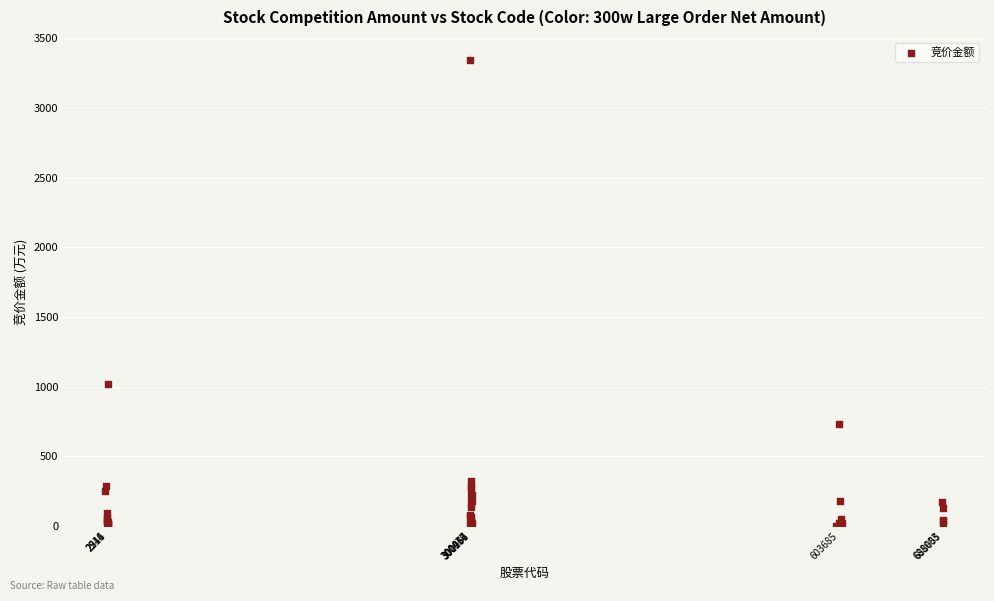

What Y value in the scatter plot is closest to 1672?

1019.7